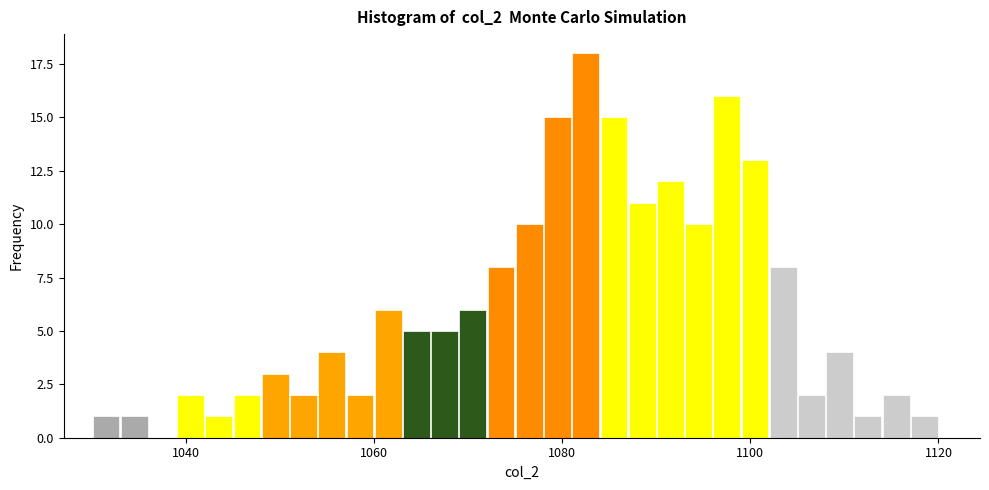

Read against the x-axis, roughly where is the centre of the tallest bar?

1082